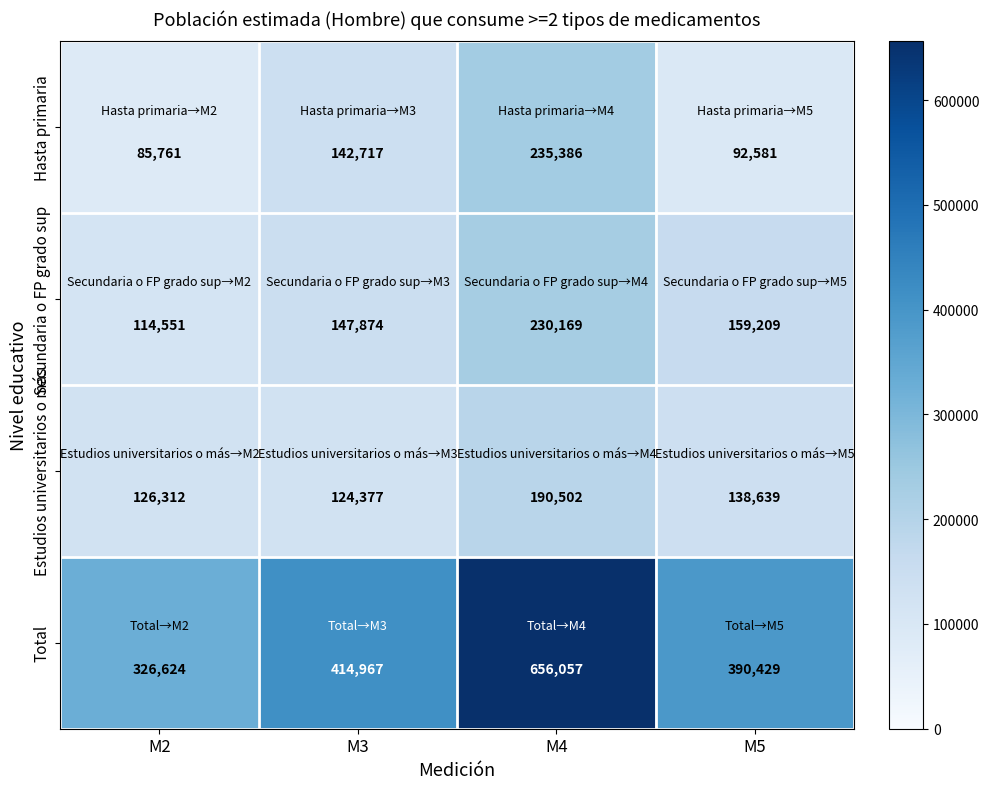

At how many categories does at least one series exceed 96159?

4